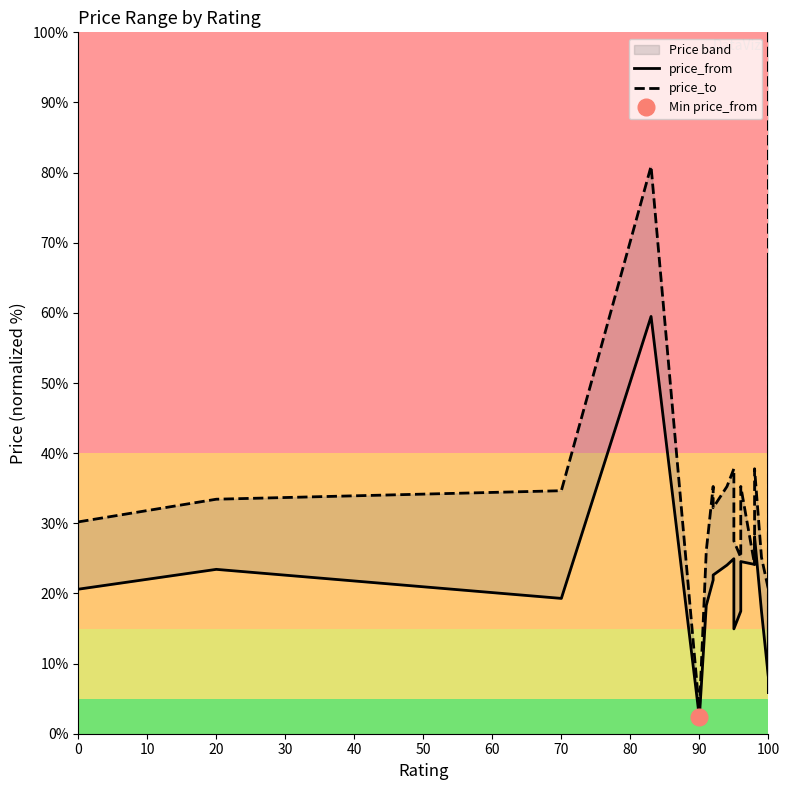

How many values in the price_to series exceed 29?

13